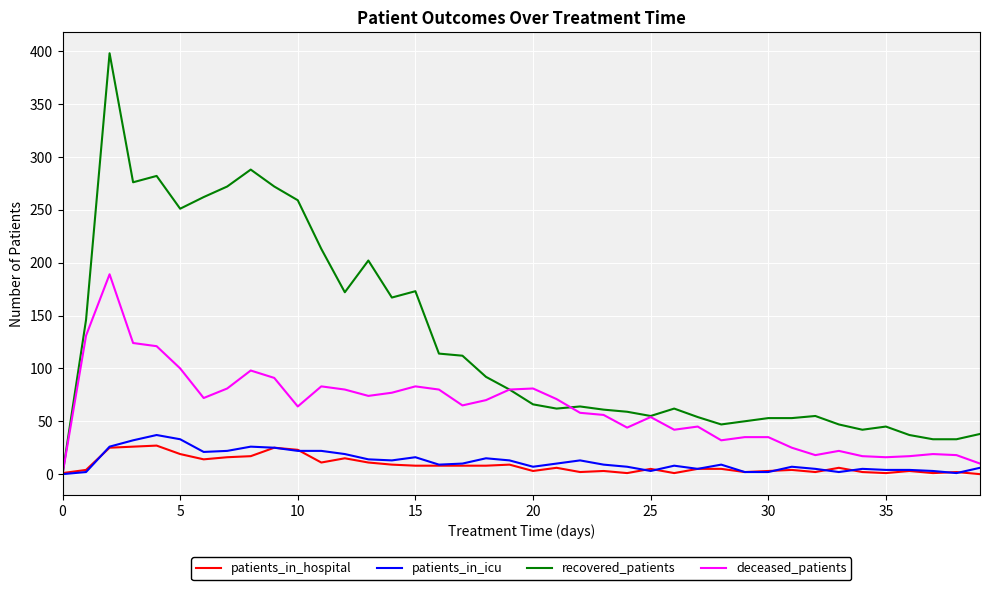

Is this an area chart (filled region under the line)?

No